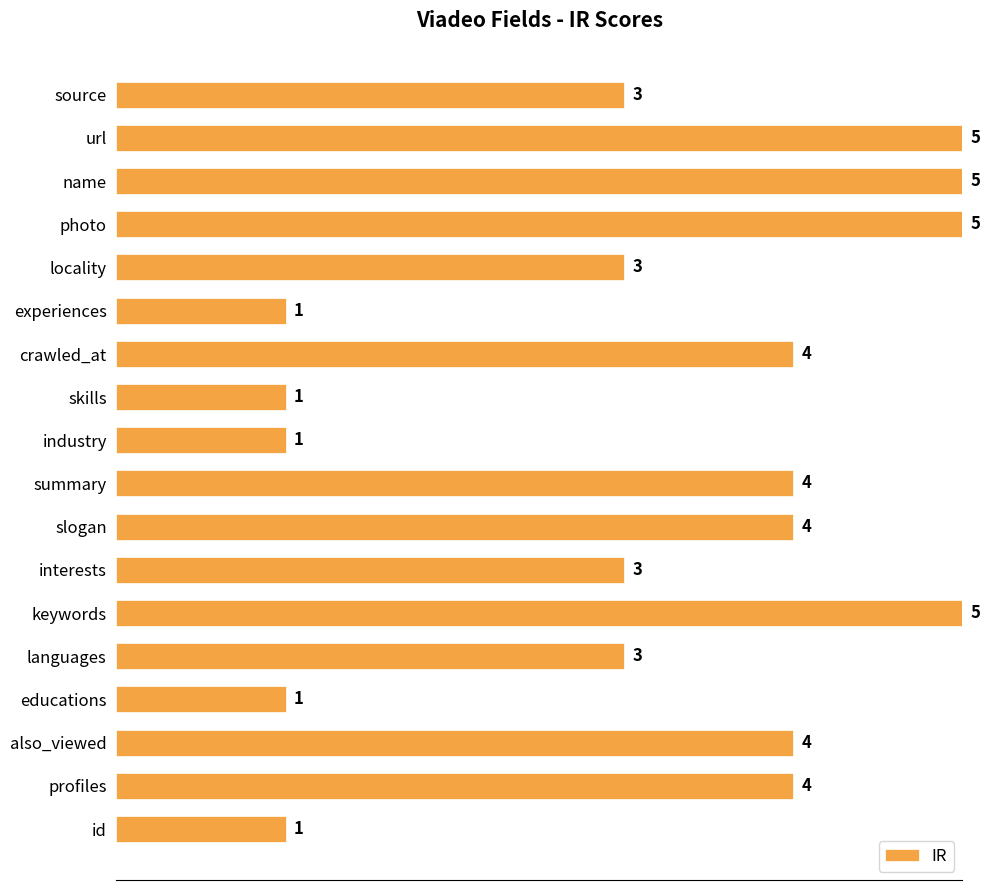

What is the greatest value displayed?

5